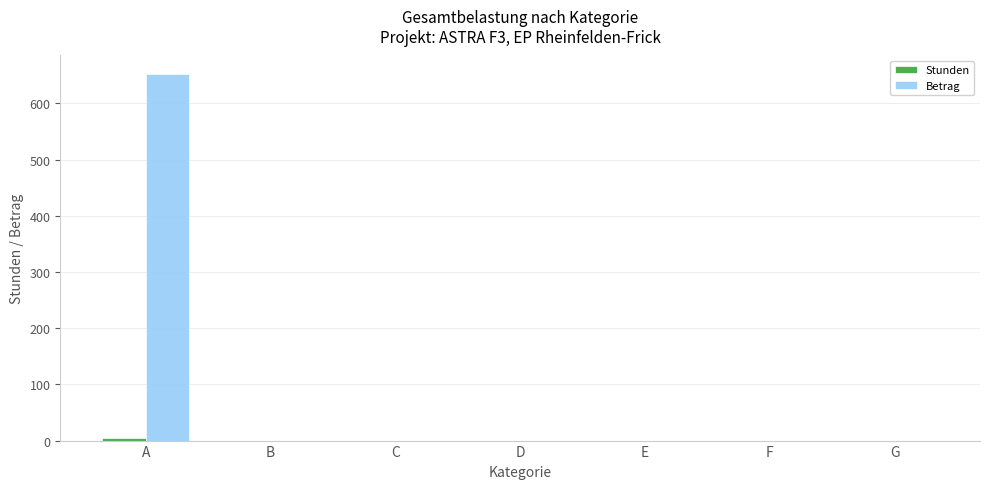

True or false: Betrag has a value of -260.2 at F.

False